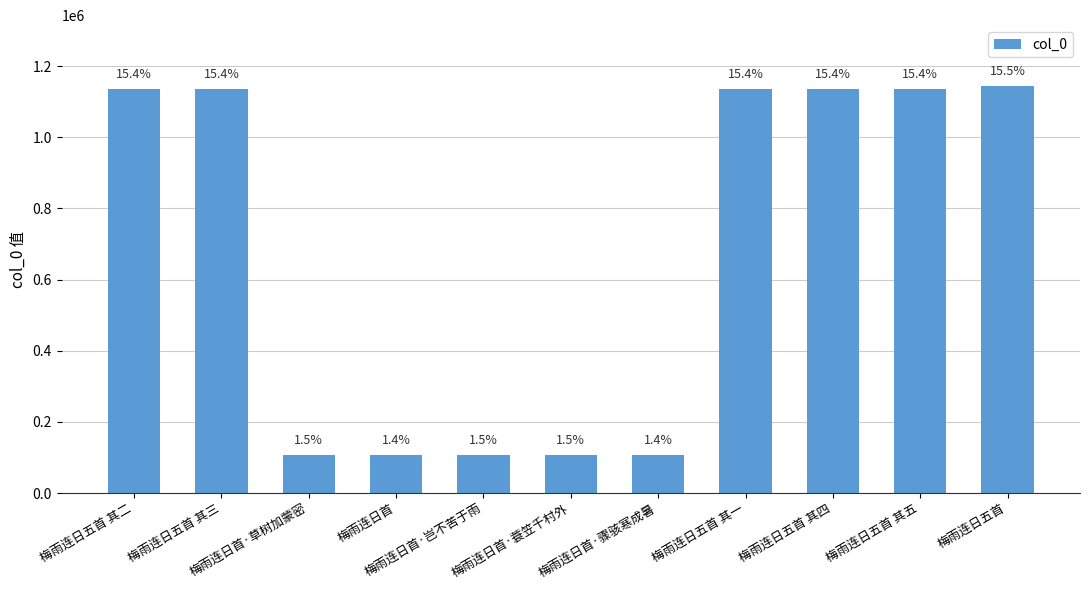

What is the ratio of the value at 梅雨连日首·骤骇寒成暑 to the value at 梅雨连日首?

1.0